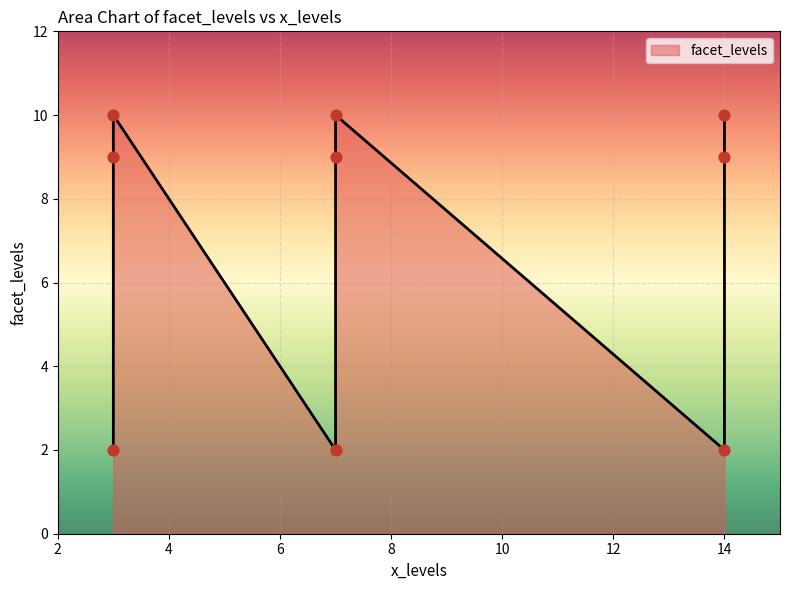

What is the ratio of the value at 14 to the value at 7?

0.2